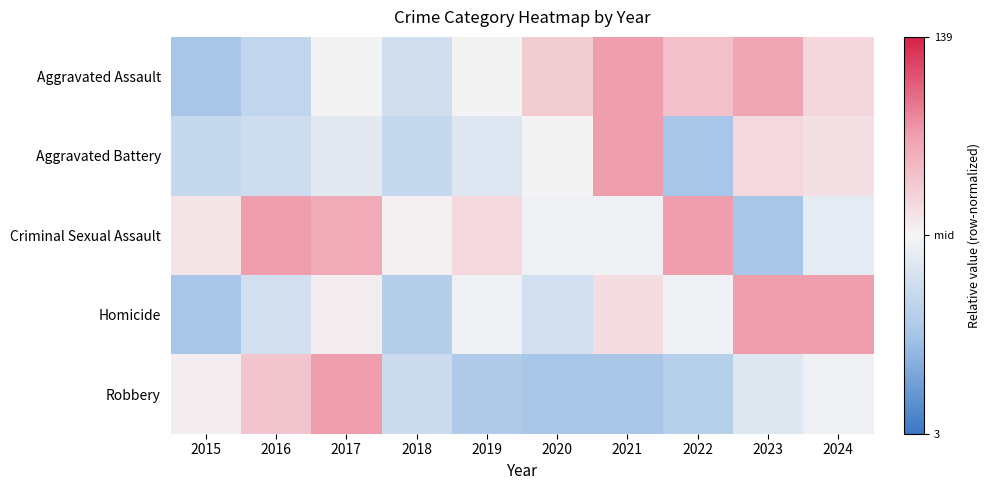

What is the difference between the highest and lowest values at 2021?

1.0